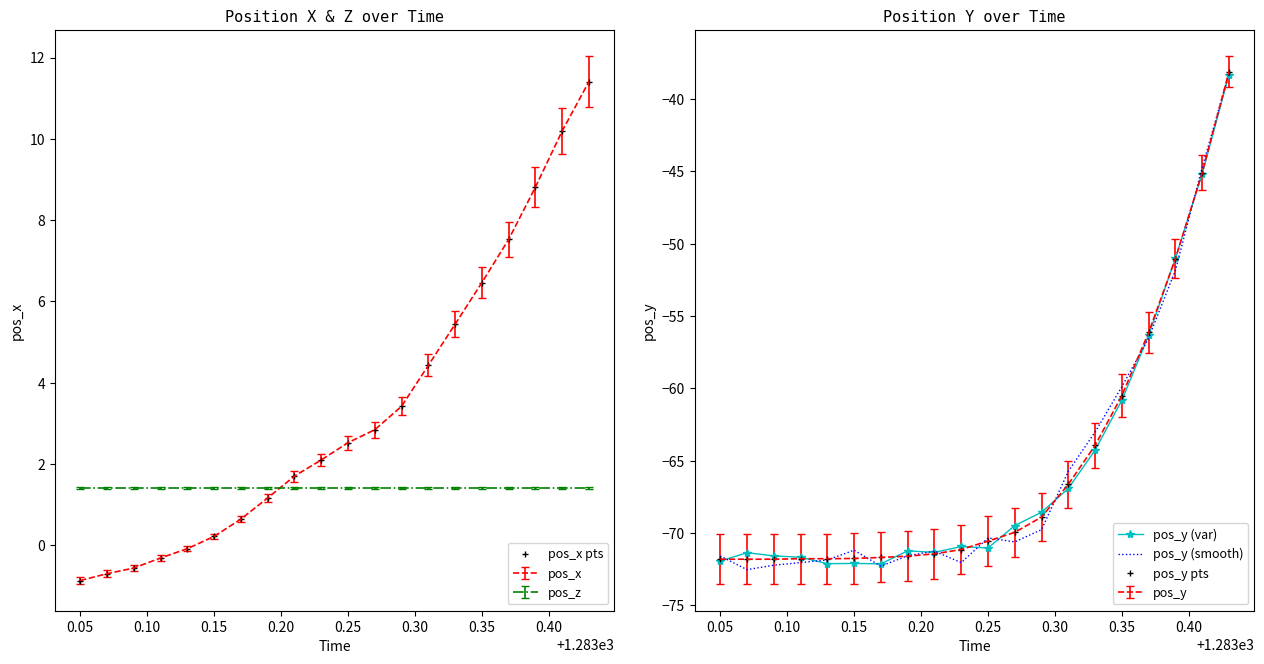

Which series has the largest range (max minus min)?

pos_y (smooth)